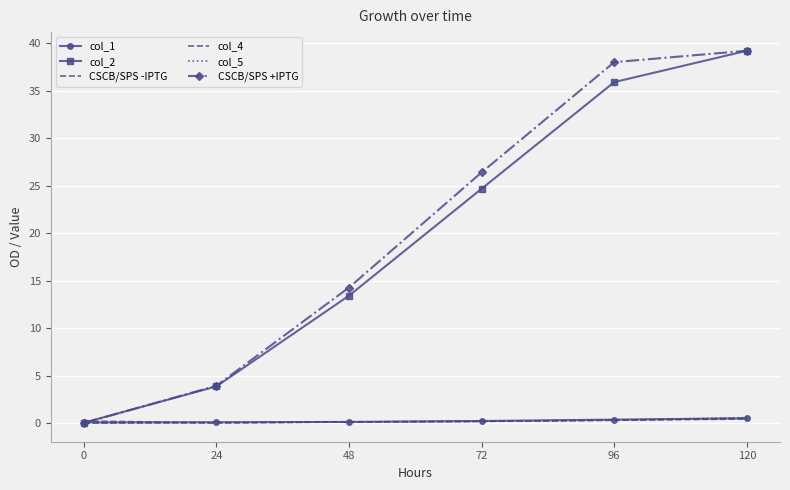

Reading left to right, transcribe all the data shown in this chart.

col_1: 0=0.1	24=0.1	48=0.1	72=0.2	96=0.4	120=0.5
col_2: 0=0.0	24=3.9	48=13.4	72=24.7	96=35.9	120=39.2
CSCB/SPS -IPTG: 0=0.2	24=0.0	48=0.1	72=0.2	96=0.3	120=0.4
col_4: 0=0.0	24=0.0	48=0.1	72=0.2	96=0.3	120=0.5
col_5: 0=0.0	24=0.1	48=0.1	72=0.2	96=0.3	120=0.6
CSCB/SPS +IPTG: 0=0.0	24=3.9	48=14.3	72=26.4	96=38.0	120=39.2